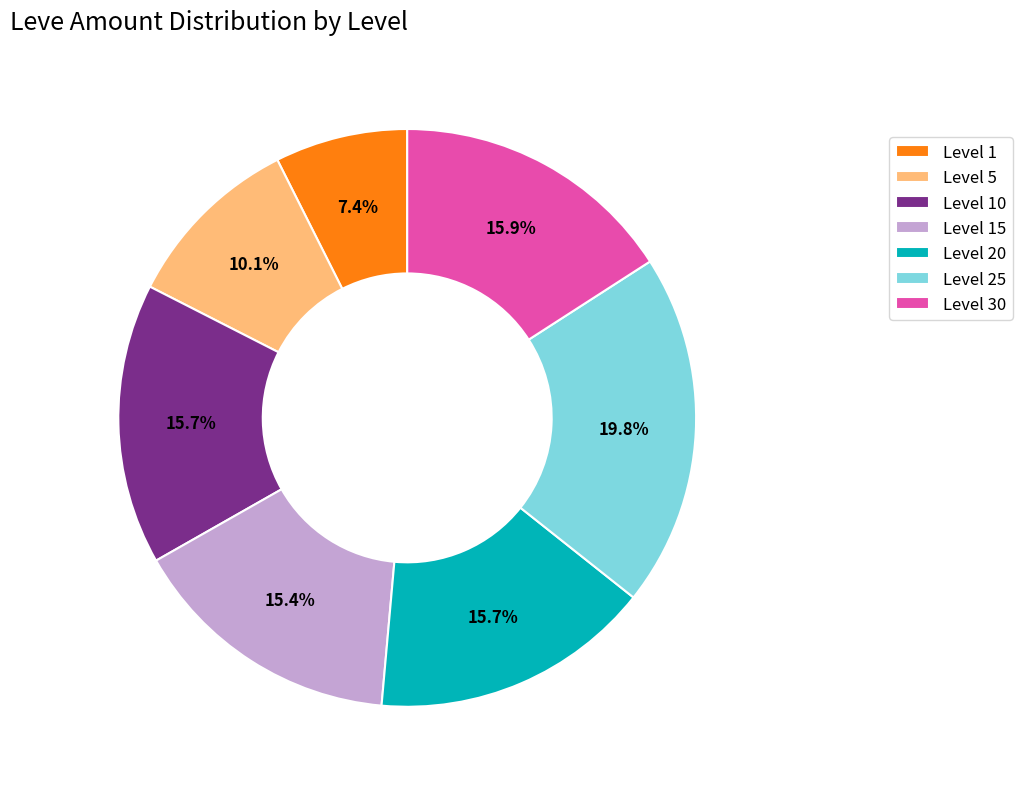

What percentage is NOT represented by Level 10?

84.3%